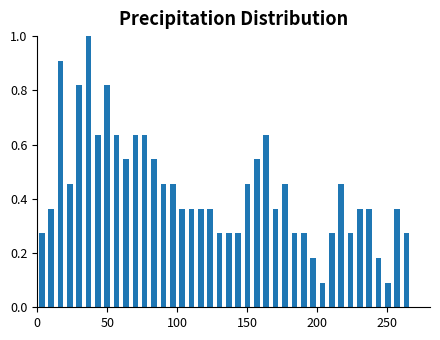

Read against the x-axis, roughly where is the centre of the tallest bar?

35